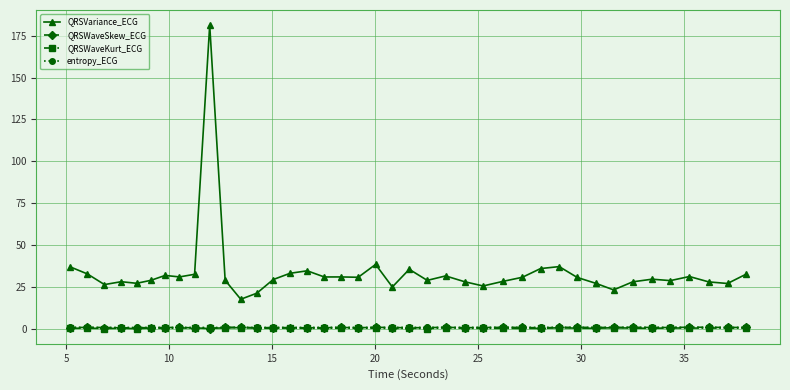

What is the sum of all QRSWaveKurt_ECG values?

16.2